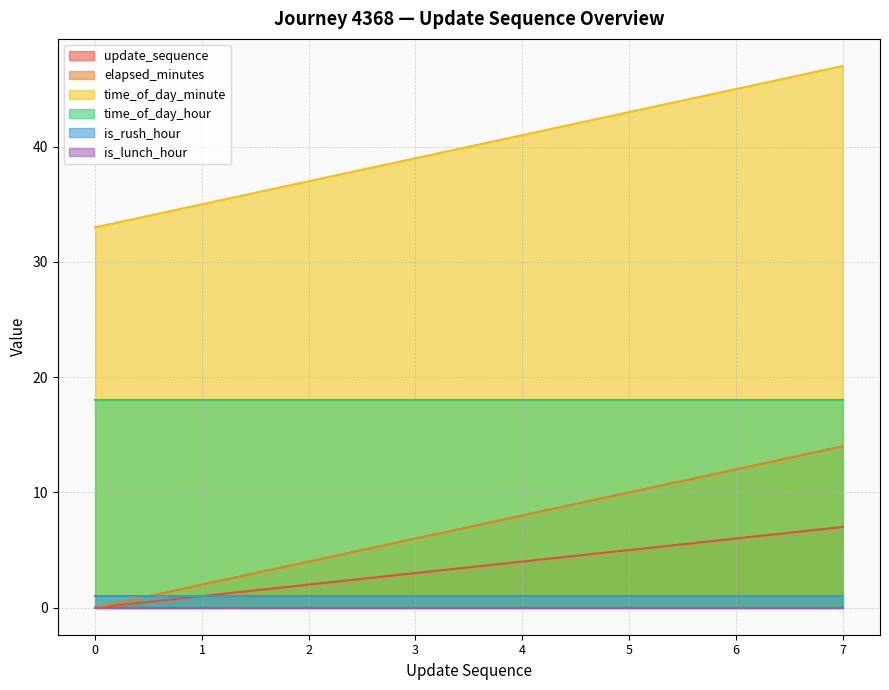

True or false: update_sequence and time_of_day_minute intersect in this chart.

False